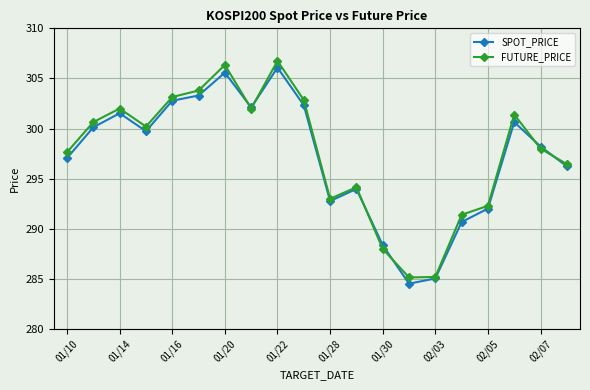

What is the difference between the maximum and second lowest values in the SPOT_PRICE series?

21.0